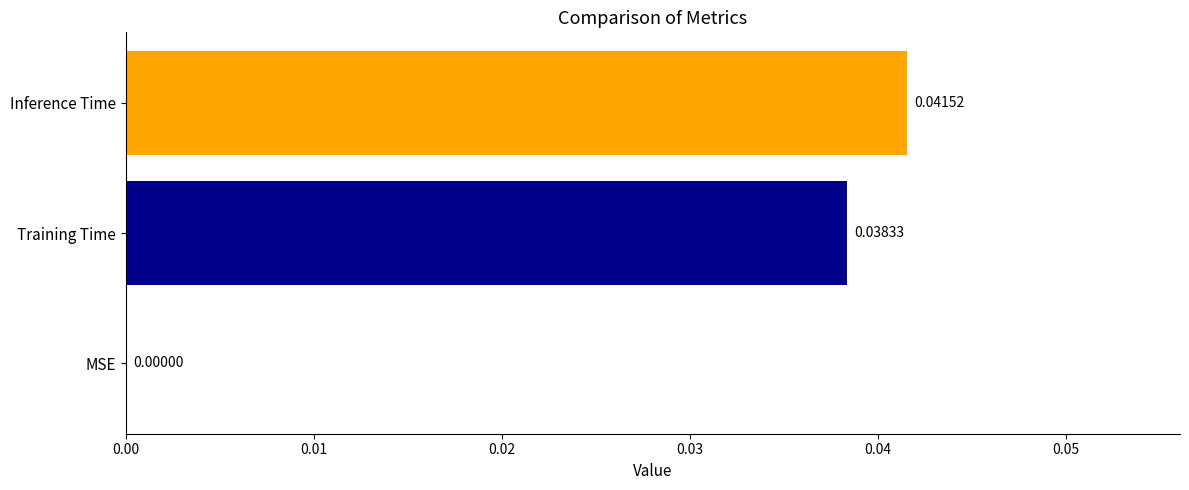

Which category has the highest value across all series?

Inference Time